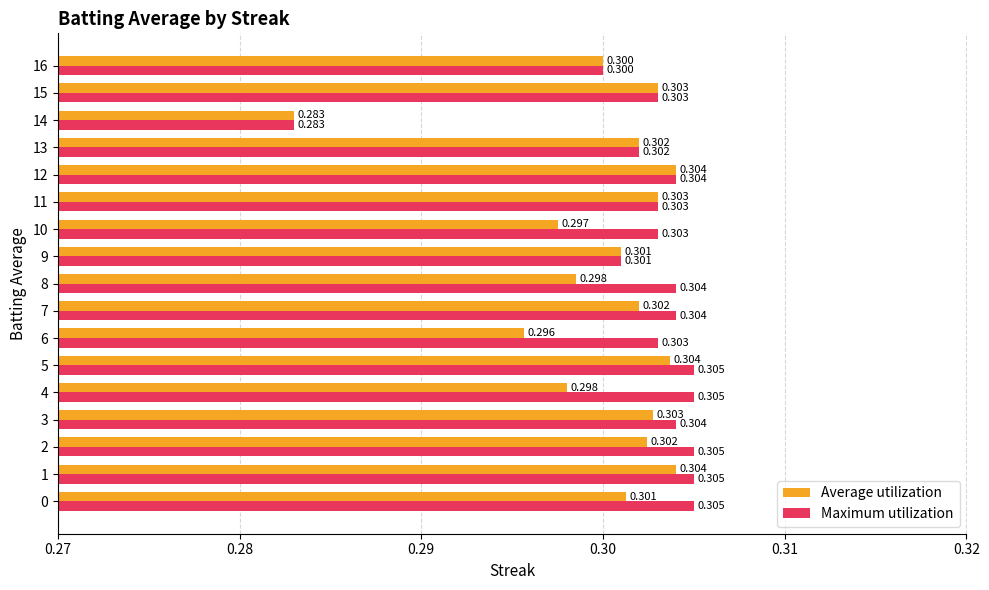

Which series has the largest range (max minus min)?

Maximum utilization